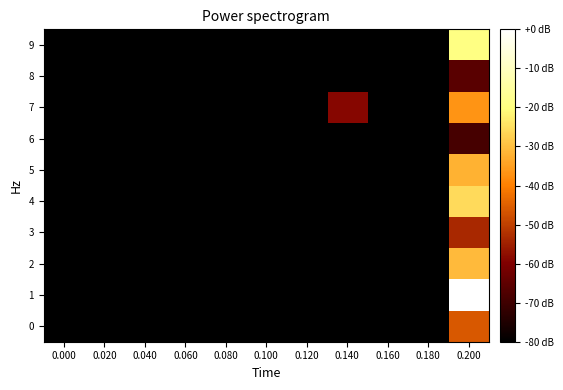

Which has a higher value, 0.180 or 0.140?

0.180